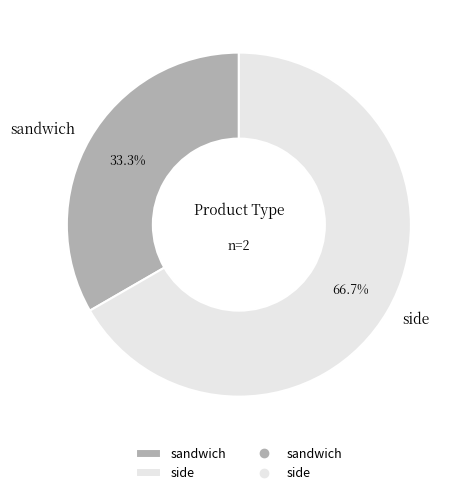

Do sandwich and side together represent more than half of the pie?

Yes